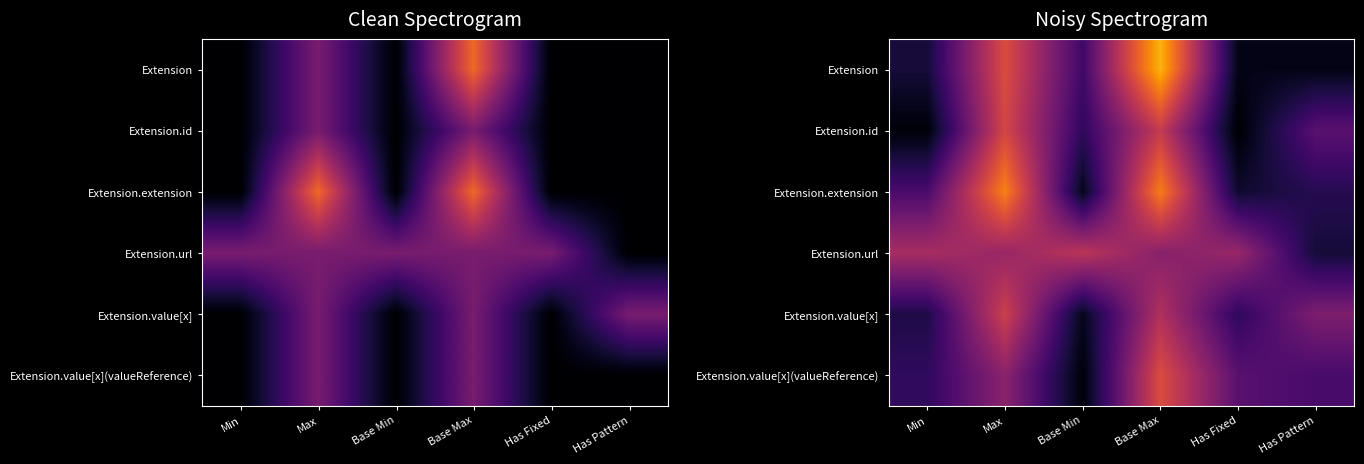

What is the difference between the maximum and minimum values in the Extension.url series?

1.2